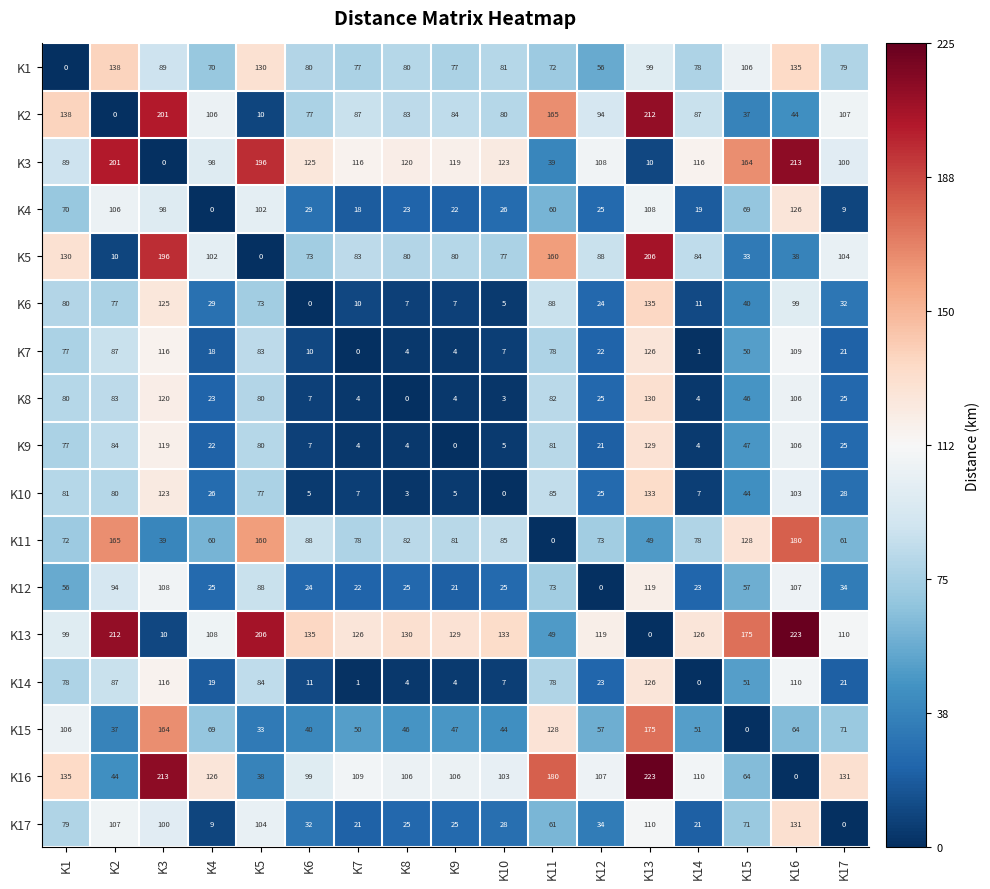

Where is K3 nearest to the value 106?

K12